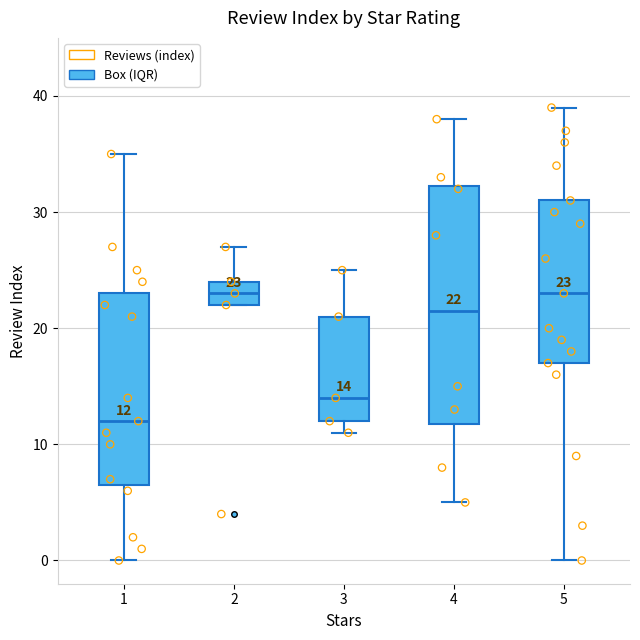

Which box is the tallest, from its lower edge to its upper edge?

4